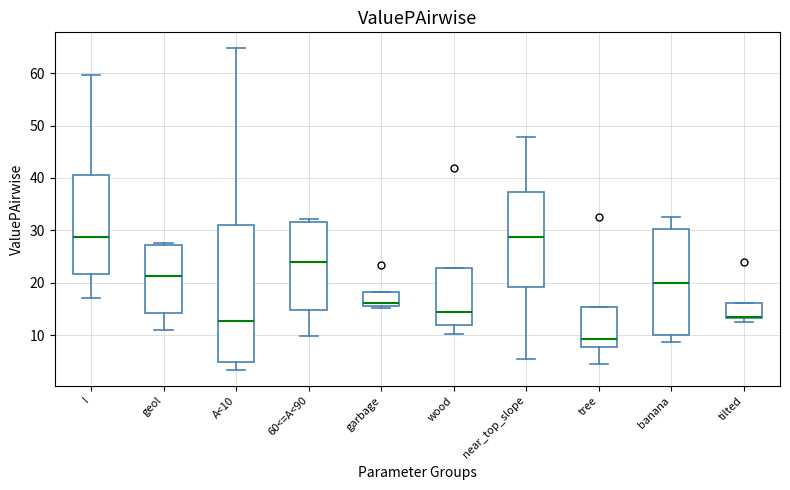

Where is the upper edge of the box for tilted on the y-axis? The values are not printed on the chart, so give them approximately, as read against the axis.

16